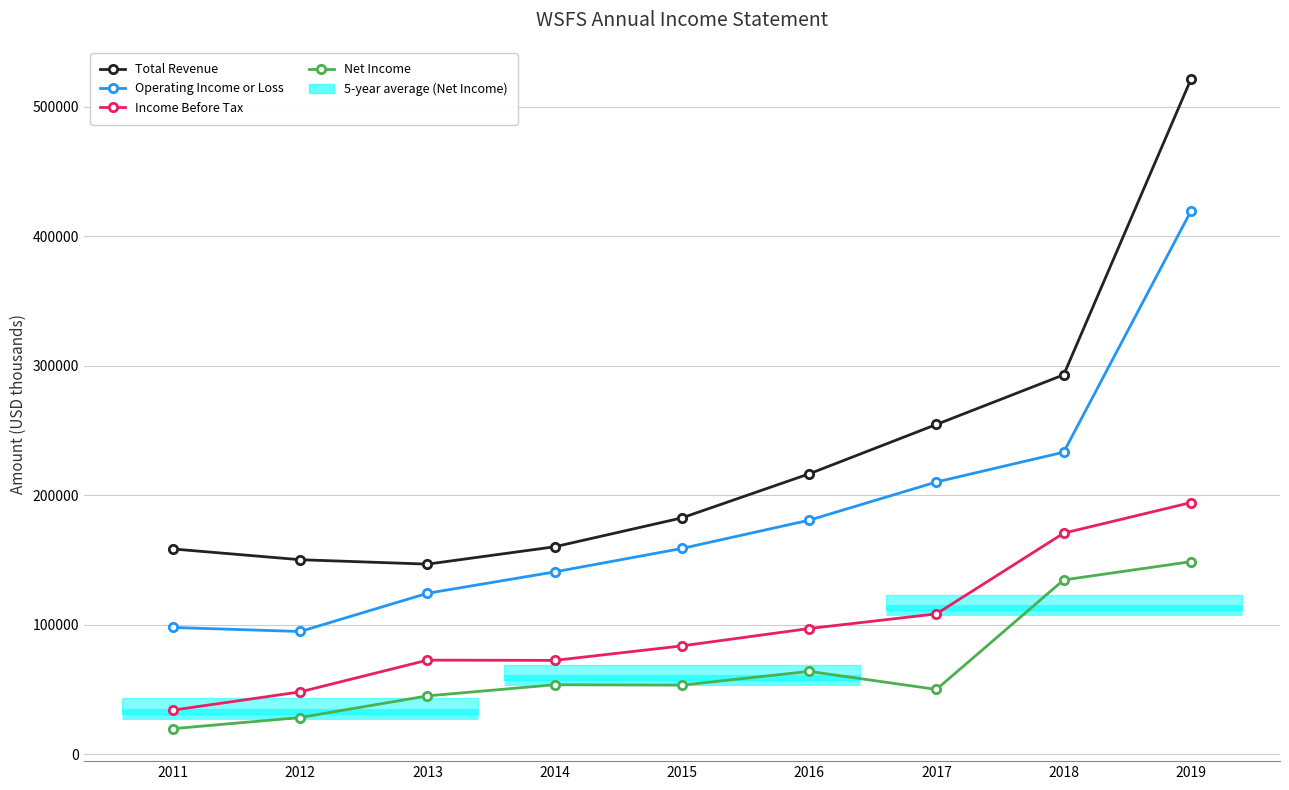

The Operating Income or Loss series shows 159000 at 2015. True or false?

True